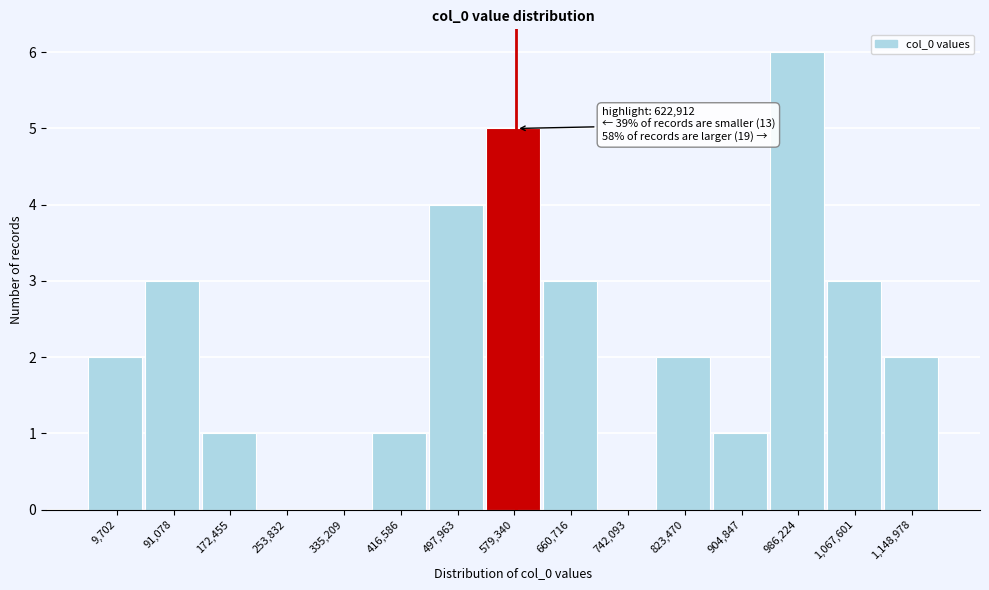

Reading left to right, what are all the values shown in this chart?

9,702=2	91,078=3	172,455=1	253,832=0	335,209=0	416,586=1	497,963=4	579,340=5	660,716=3	742,093=0	823,470=2	904,847=1	986,224=6	1,067,601=3	1,148,978=2